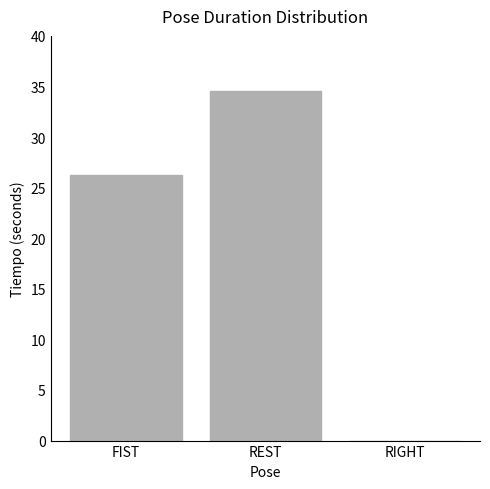

What is the sum of all values?

60.8